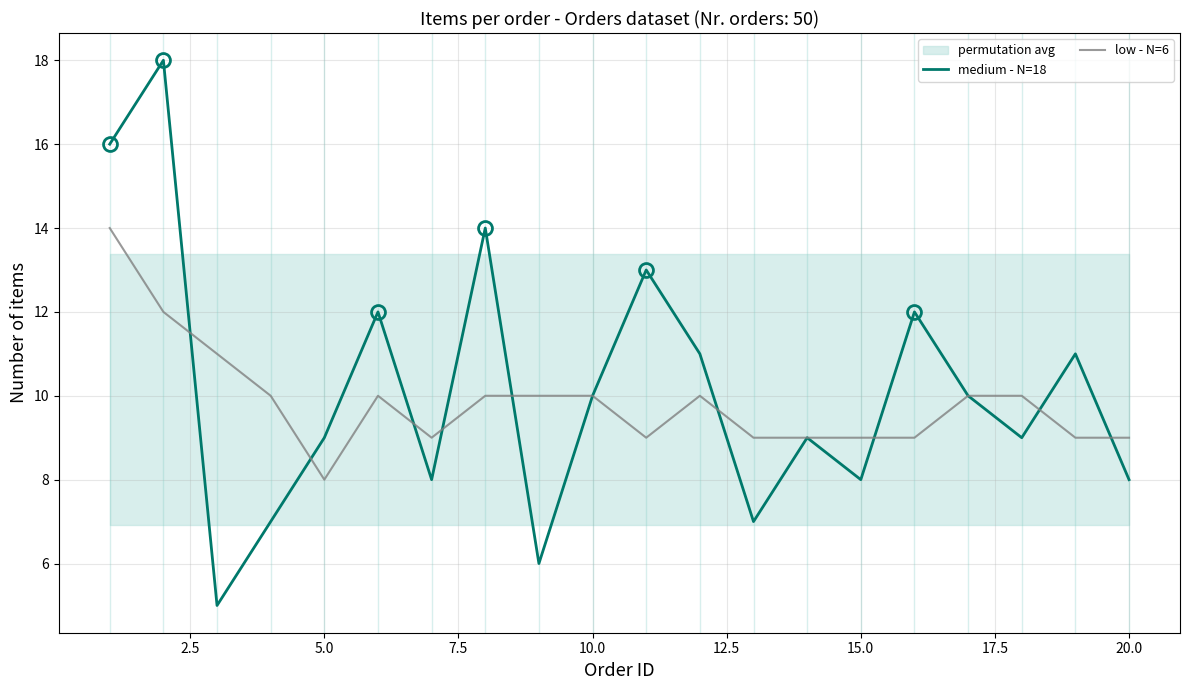

True or false: low - N=6 has a value of 9 at 15.0.

True